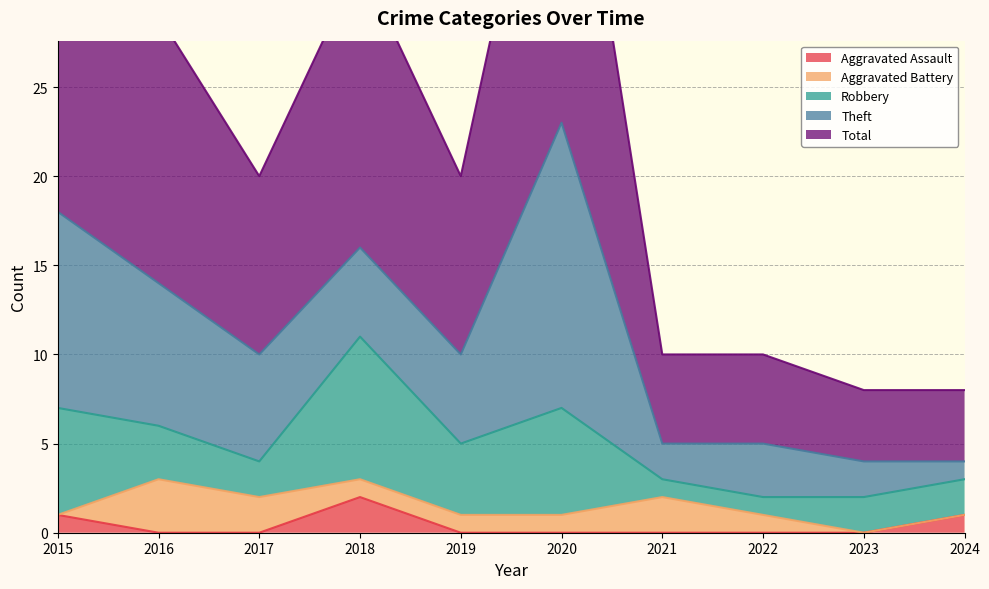

True or false: Robbery and Aggravated Assault cross at least once.

False